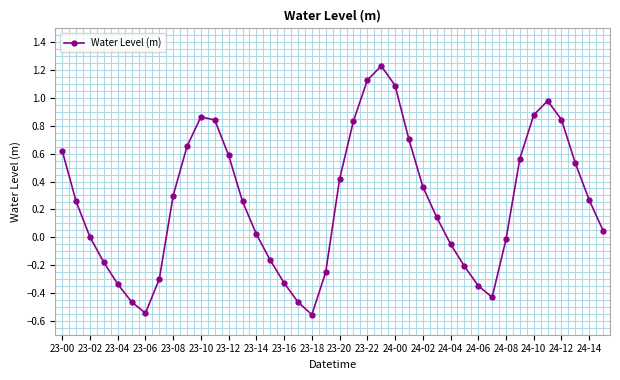

How many lines are shown in the chart?

1